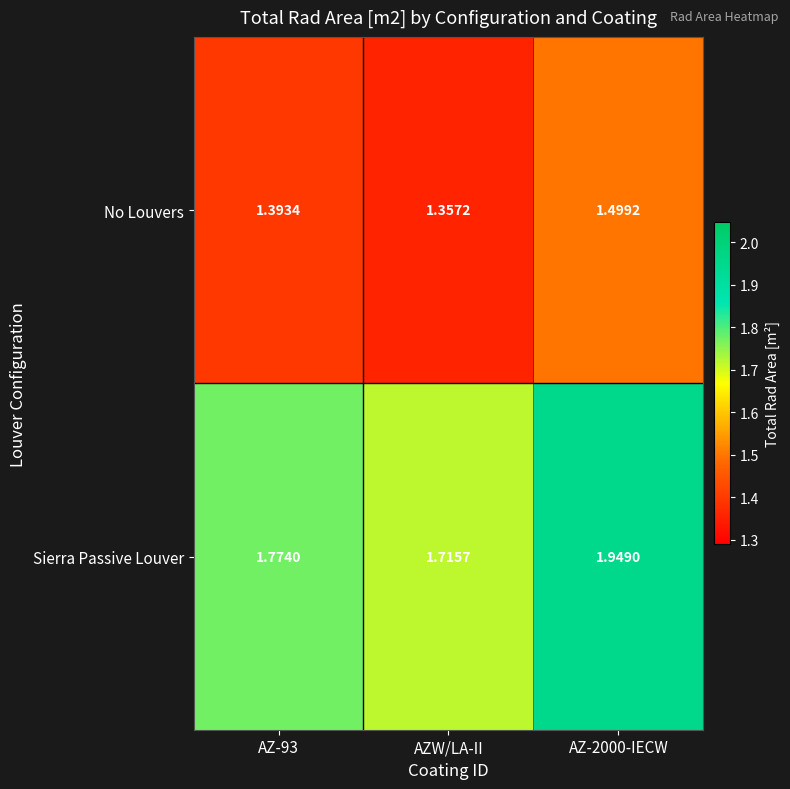

Which series has the largest total across all categories?

Sierra Passive Louver